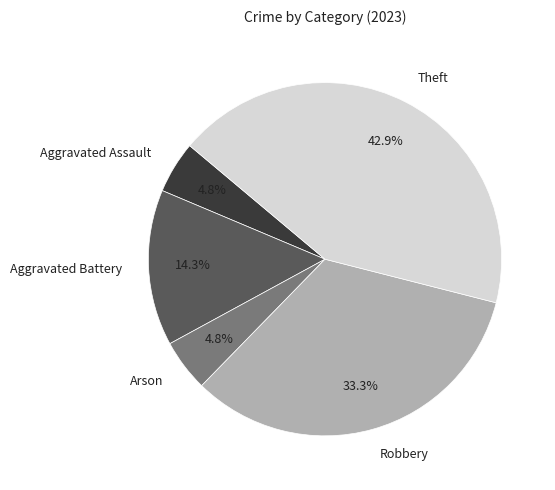

How many slices are in this pie chart?

5